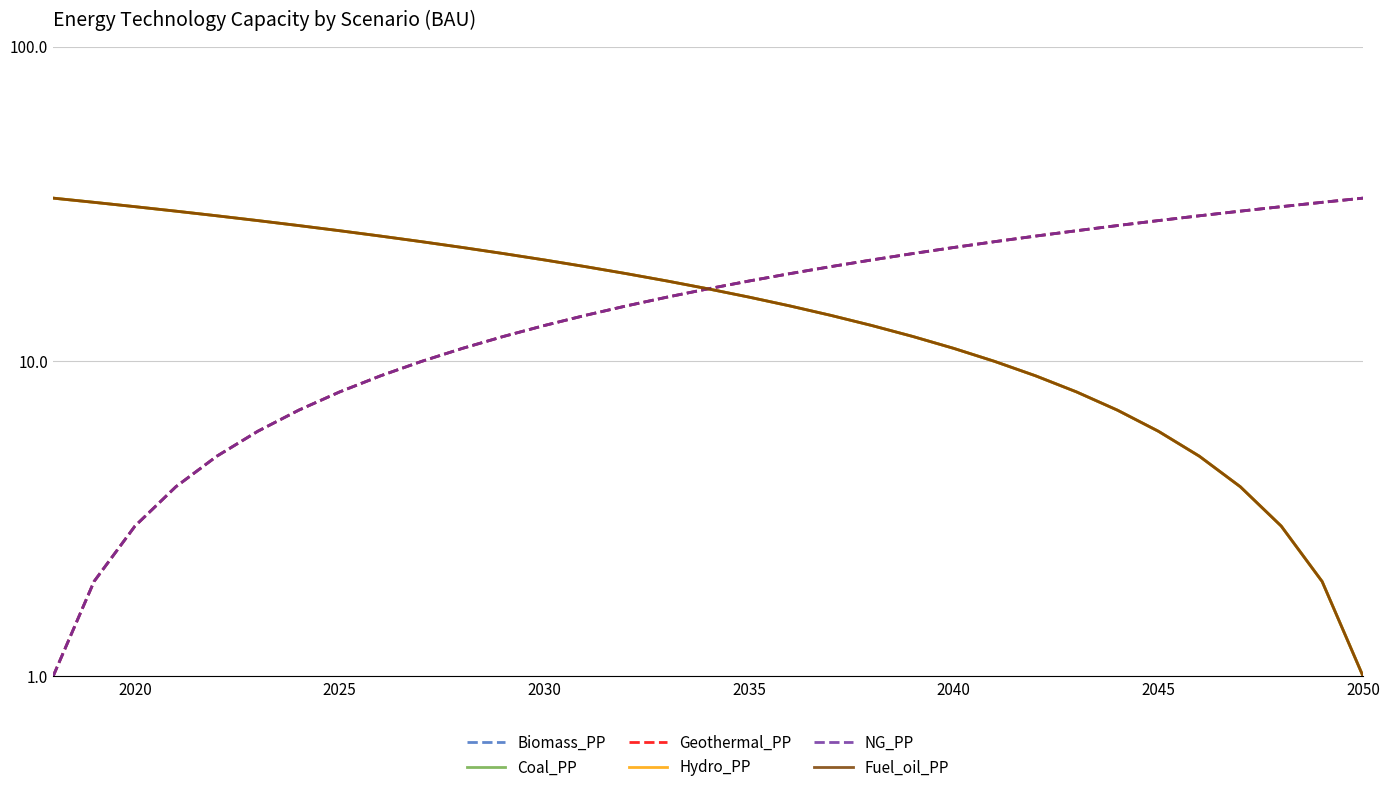

What is the value of the Biomass_PP point at the 8th from the left?

8